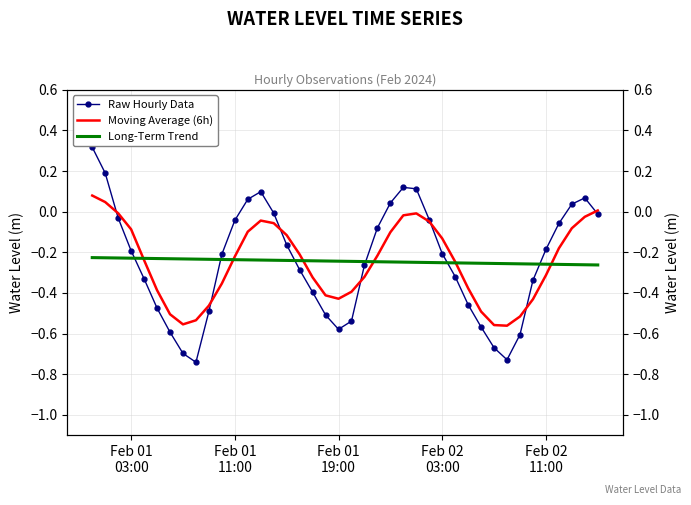

What is the value of the Raw Hourly Data point at the 35th from the left?

-0.3